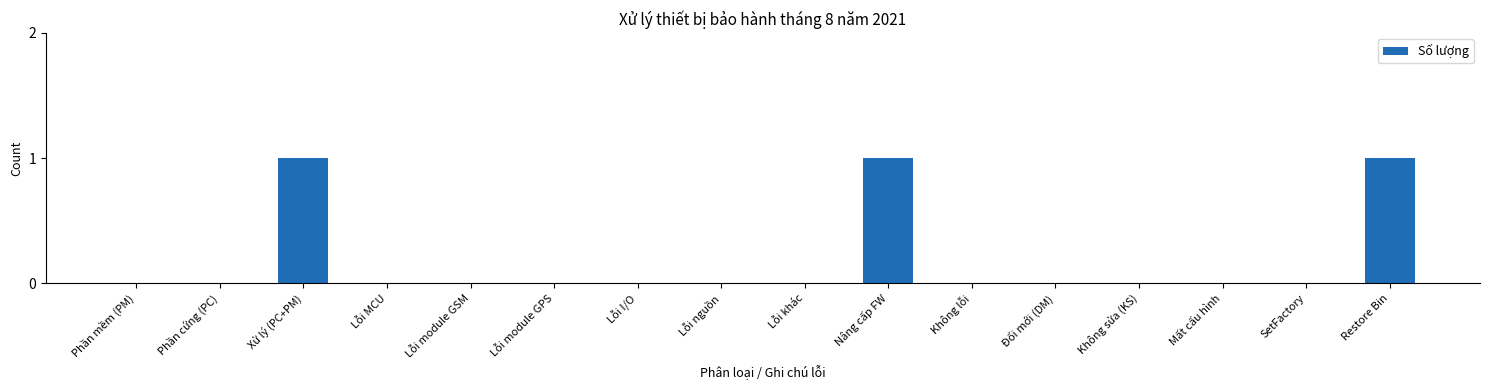

Reading right to left, what are all the values shown in this chart?

Restore Bin=1	SetFactory=0	Mất cấu hình=0	Không sửa (KS)=0	Đổi mới (DM)=0	Không lỗi=0	Nâng cấp FW=1	Lỗi khác=0	Lỗi nguồn=0	Lỗi I/O=0	Lỗi module GPS=0	Lỗi module GSM=0	Lỗi MCU=0	Xử lý (PC+PM)=1	Phần cứng (PC)=0	Phần mềm (PM)=0